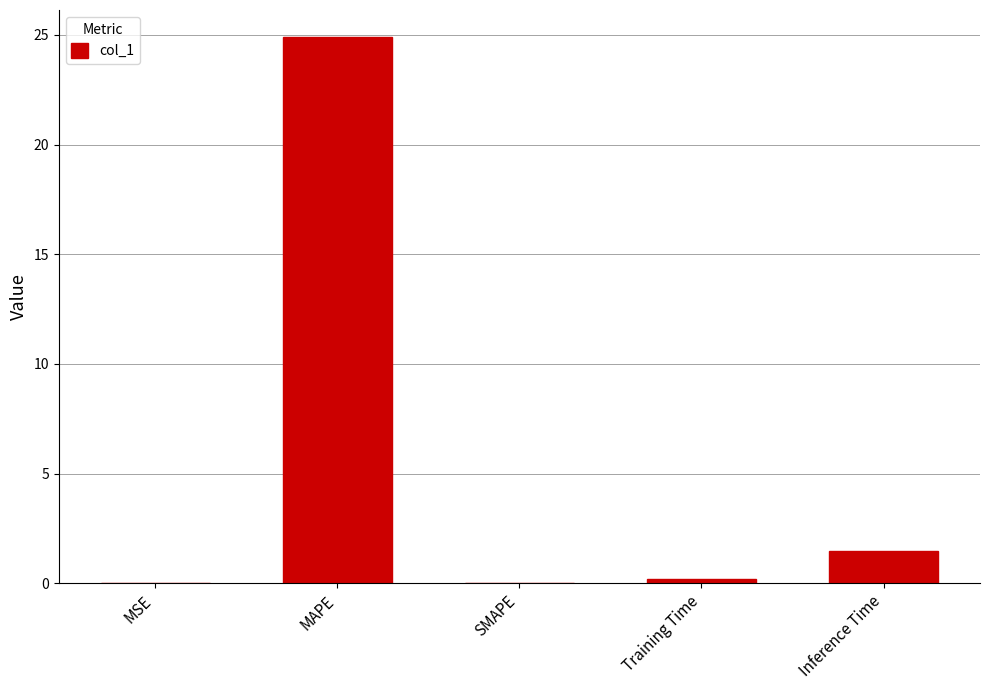

At which category does the chart reach its peak across all series?

MAPE